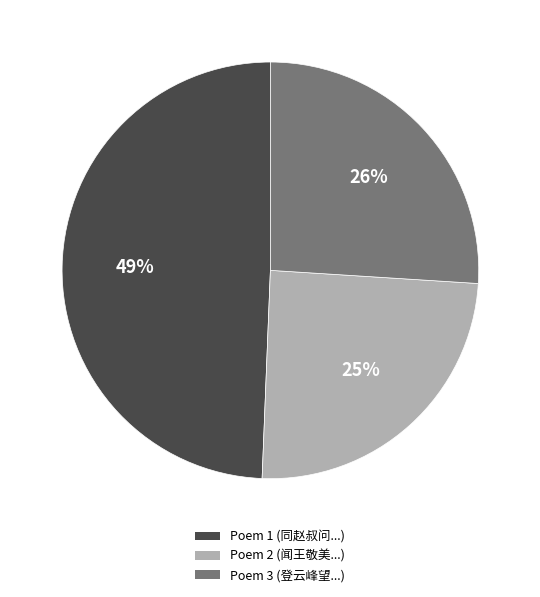

Does any single category account for the majority?

No